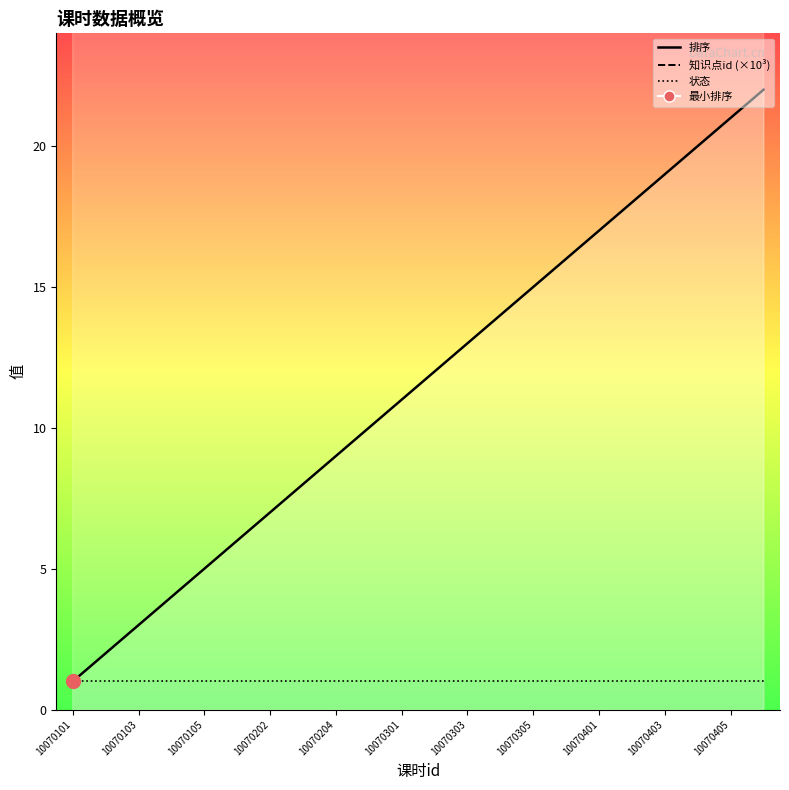

What is the average value of the 排序 series?

11.5